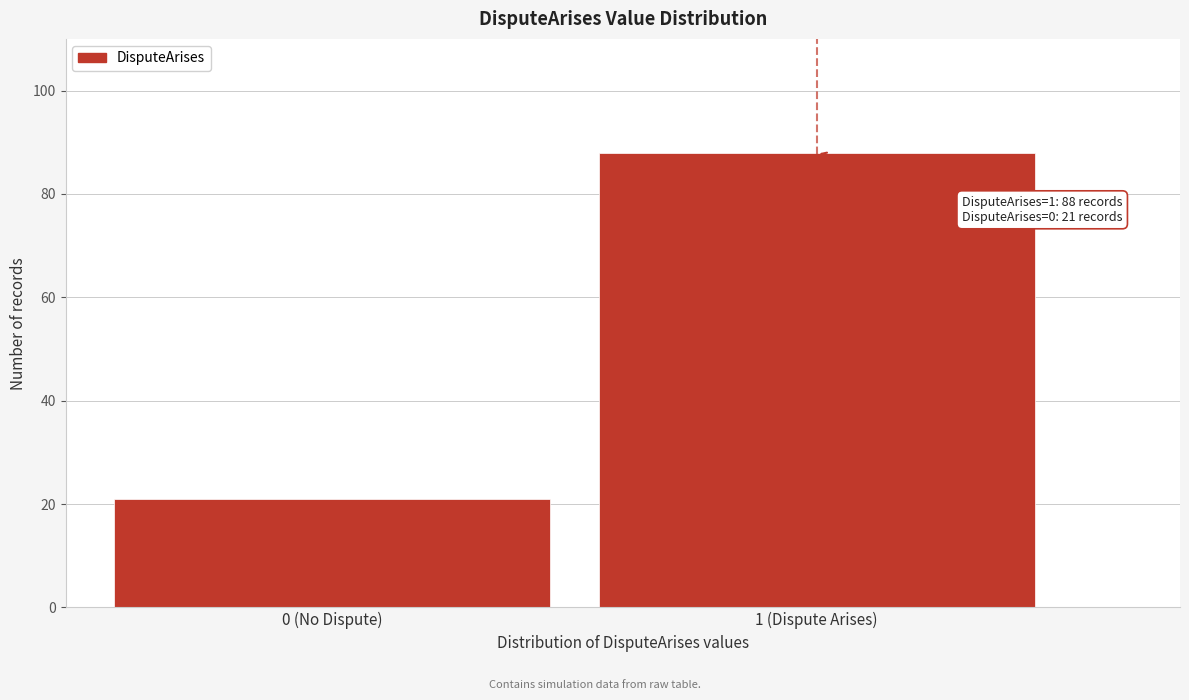

Reading left to right, extract all data points from this chart.

0 (No Dispute)=21	1 (Dispute Arises)=88